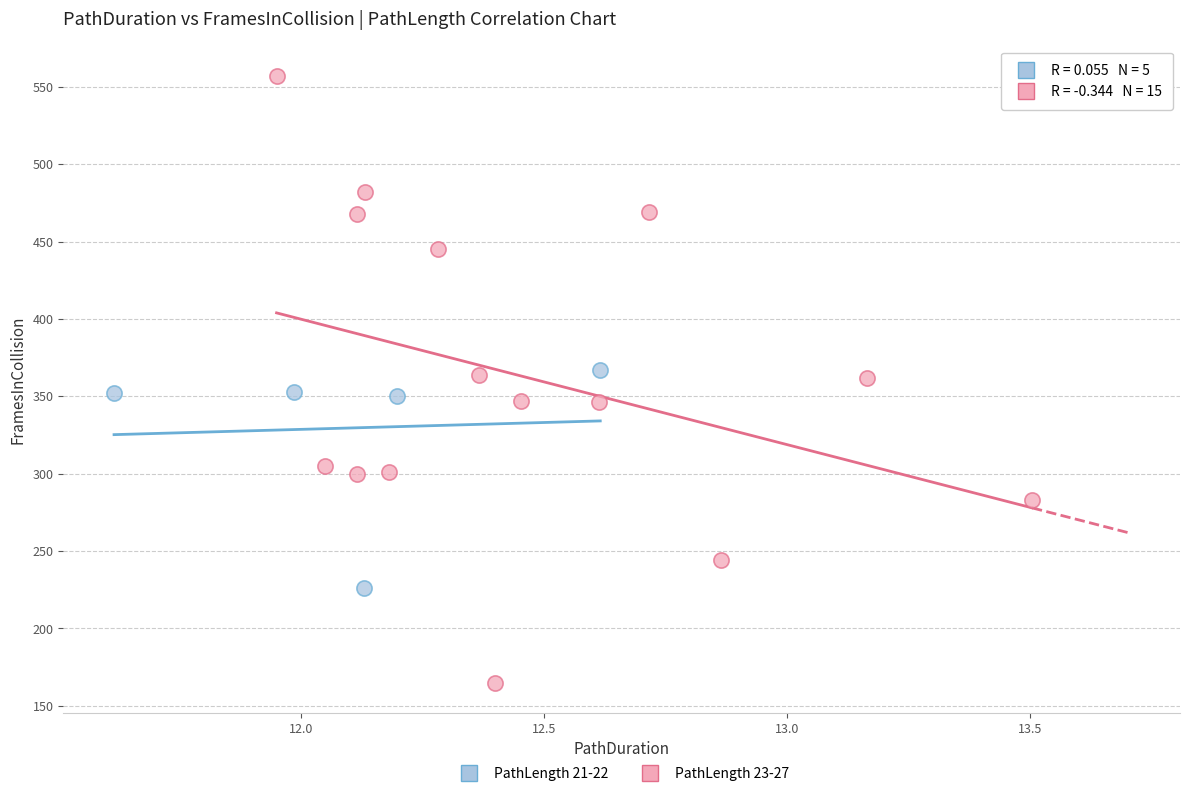

Which series contains the lowest Y value?

PathLength 23-27